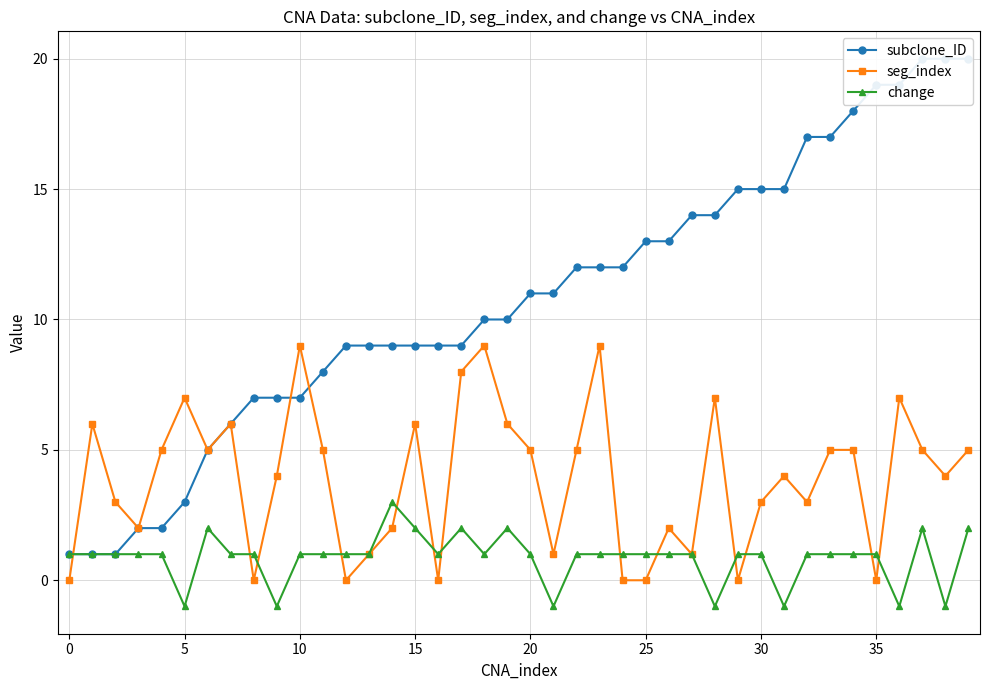

List the series in order of their peak value, lowest first.

change, seg_index, subclone_ID